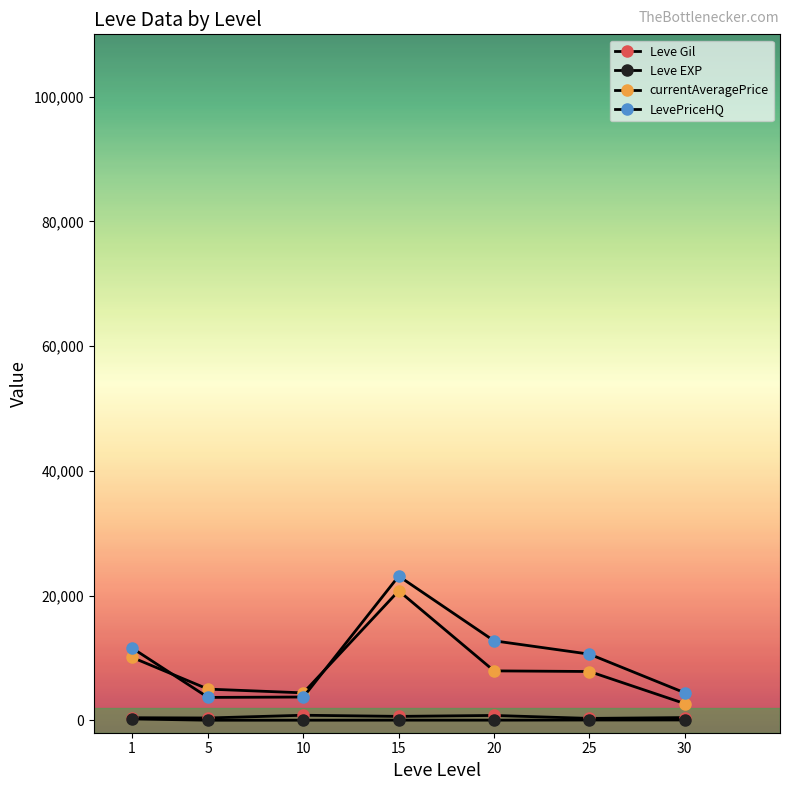

True or false: currentAveragePrice and Leve Gil intersect in this chart.

False